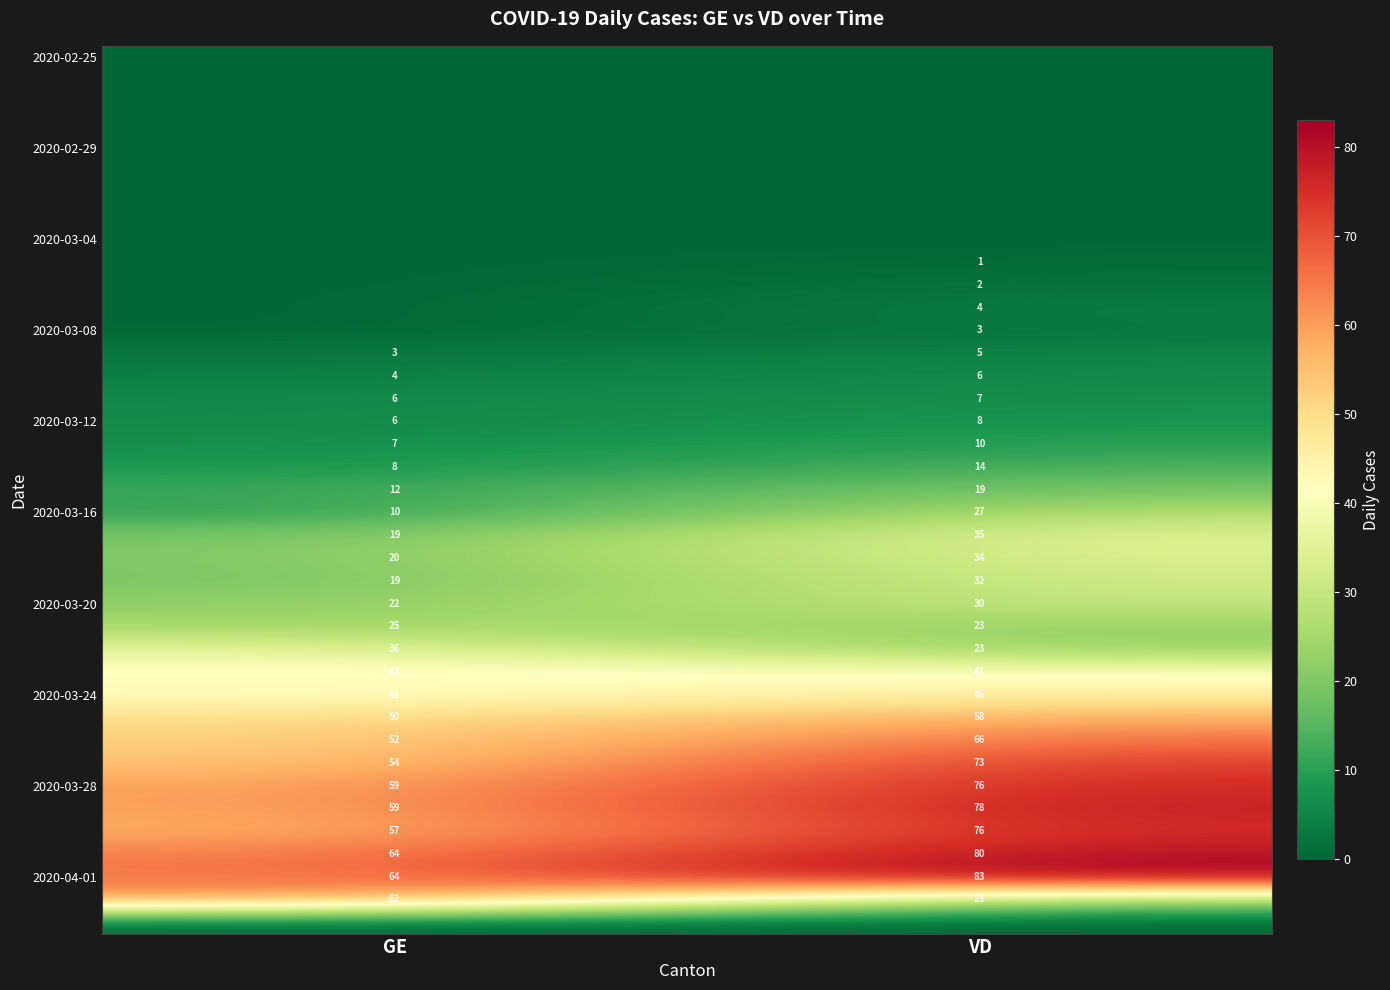

What is the minimum value for 2020-03-12?

6